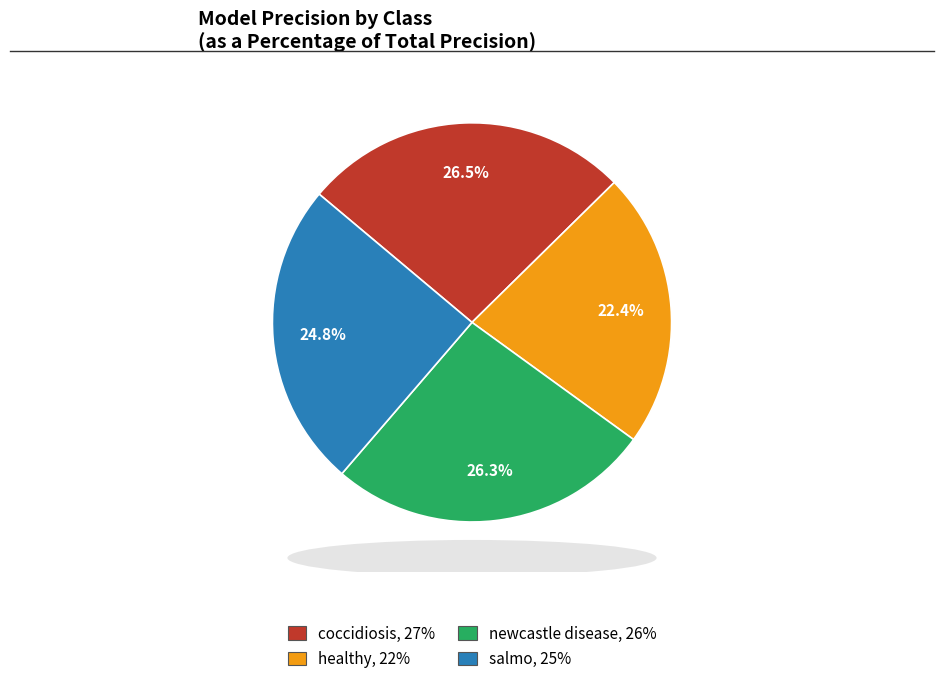

How many segments does this pie chart have?

4